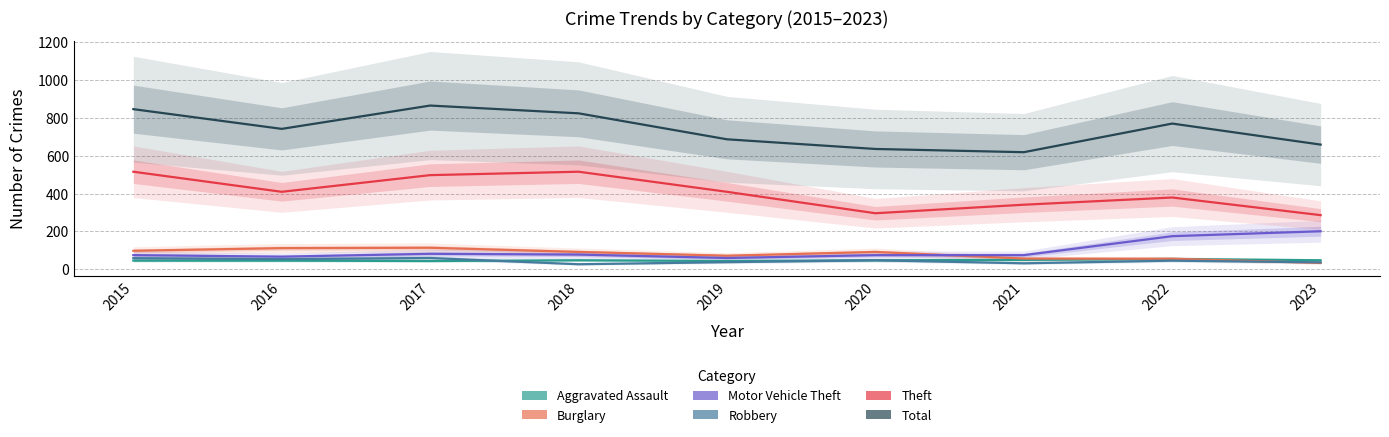

In Burglary, how many points are lower than both neighbors (excluding endpoints)?

1